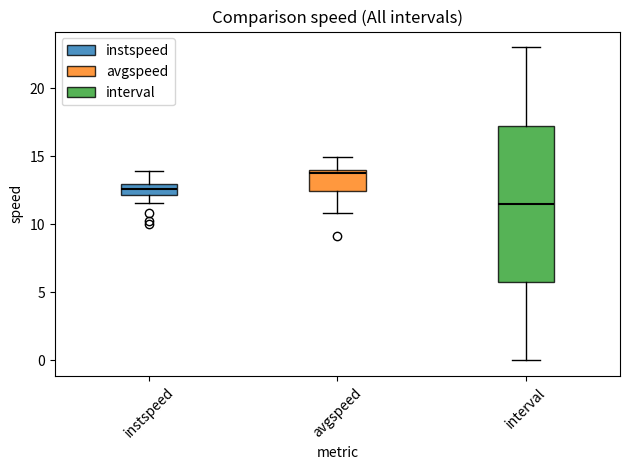

Reading left to right, transcribe this box plot: for each box, give where its median line is, the range the box spans, and where its two whiskers end, as read against the y-axis. The values are not printed on the chart, so give them approximately, as read against the axis.

instspeed: median 12.5, box 12.0 to 13.0, whiskers 11.5 to 14.0
avgspeed: median 14.0 (just below the box's upper edge), box 12.5 to 14.0, whiskers 11.0 to 15.0
interval: median 11.5, box 6.0 to 17.5, whiskers 0.0 to 23.0